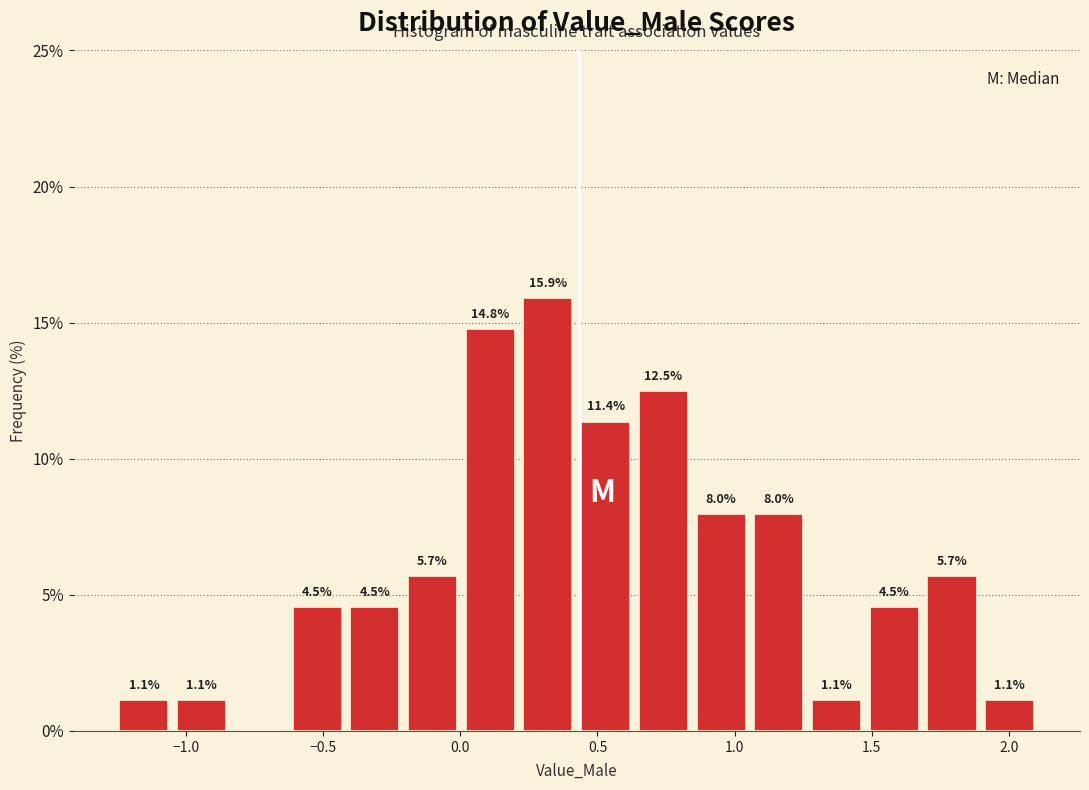

Which range on the x-axis has the tallest bar?

0.20 to 0.40